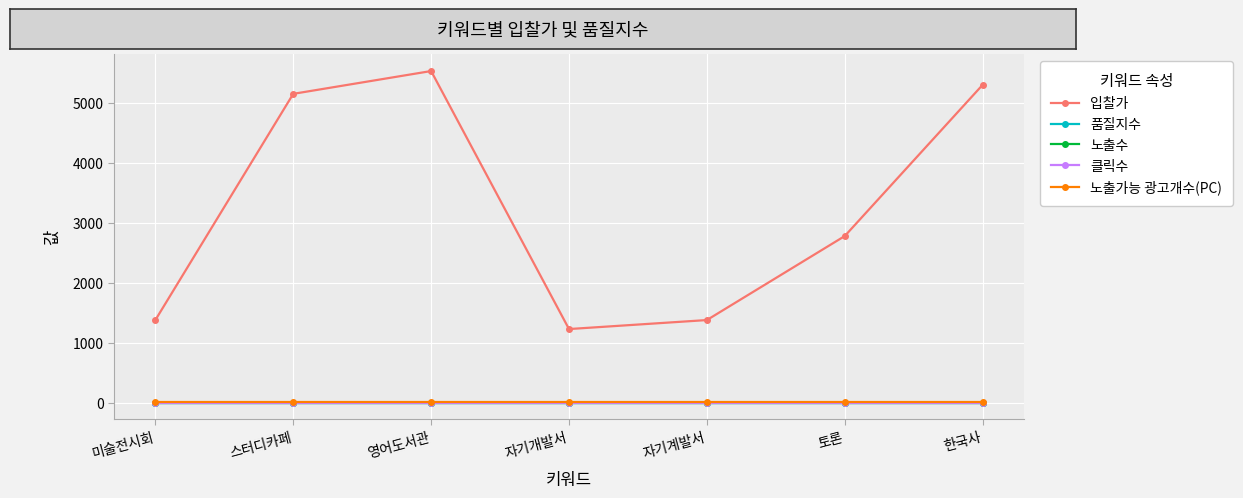

Does the chart have visible grid lines?

Yes